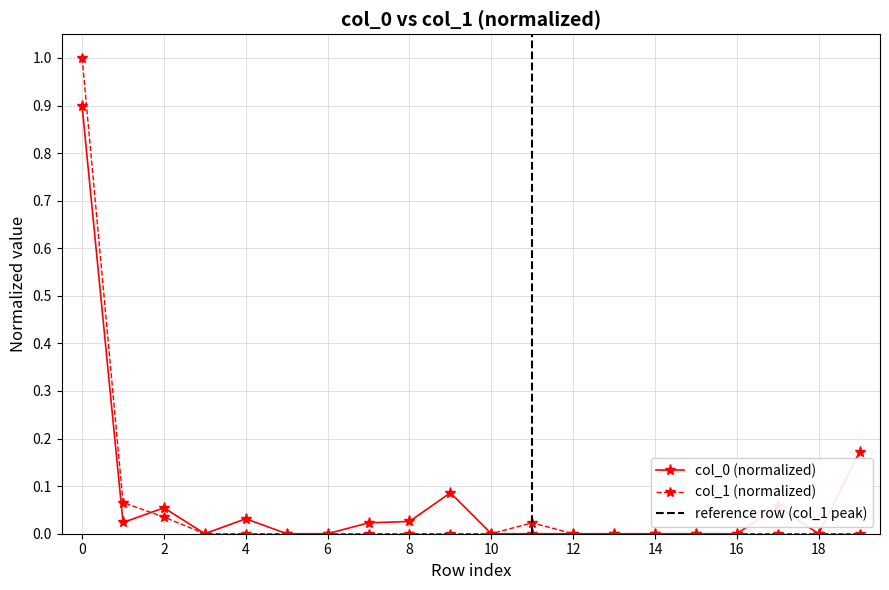

Reading left to right, list all the values displayed in this chart.

col_0: 0=0.9	1=0.0	2=0.1	3=0.0	4=0.0	5=0.0	6=0.0	7=0.0	8=0.0	9=0.1	10=0.0	11=0.0	12=0.0	13=0.0	14=0.0	15=0.0	16=0.0	17=0.1	18=0.0	19=0.2
col_1: 0=1.0	1=0.1	2=0.0	3=0.0	4=0.0	5=0.0	6=0.0	7=0.0	8=0.0	9=0.0	10=0.0	11=0.0	12=0.0	13=0.0	14=0.0	15=0.0	16=0.0	17=0.0	18=0.0	19=0.0